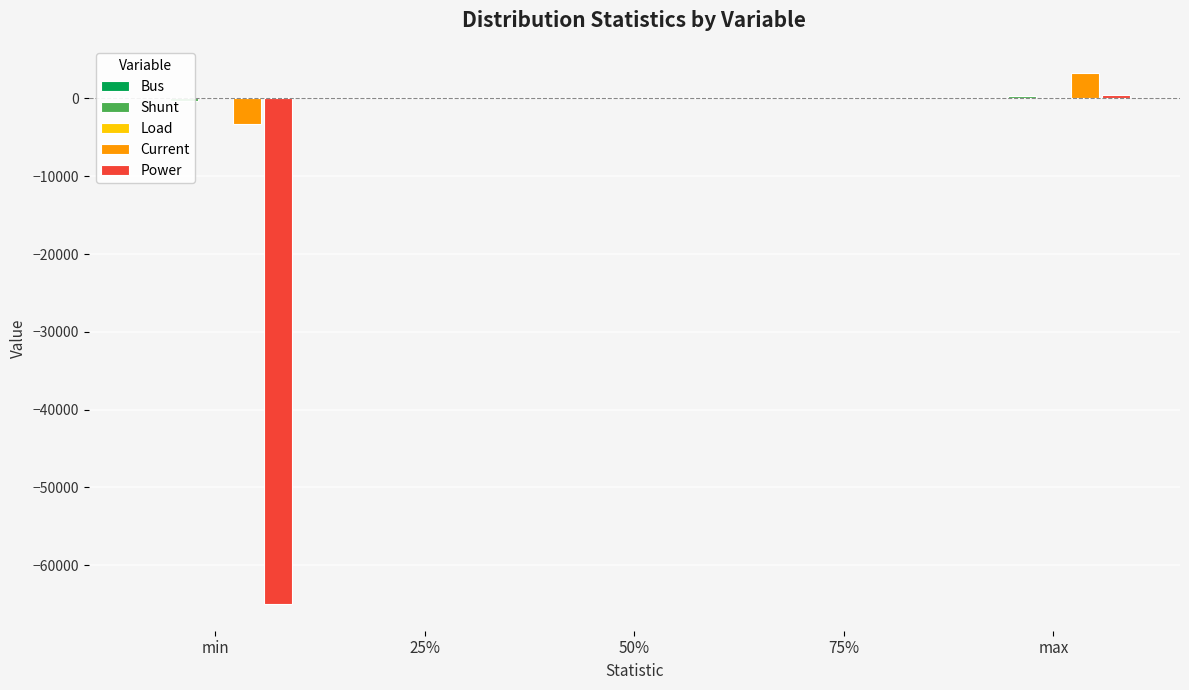

True or false: Current has a value of 3276.7 at max.

True